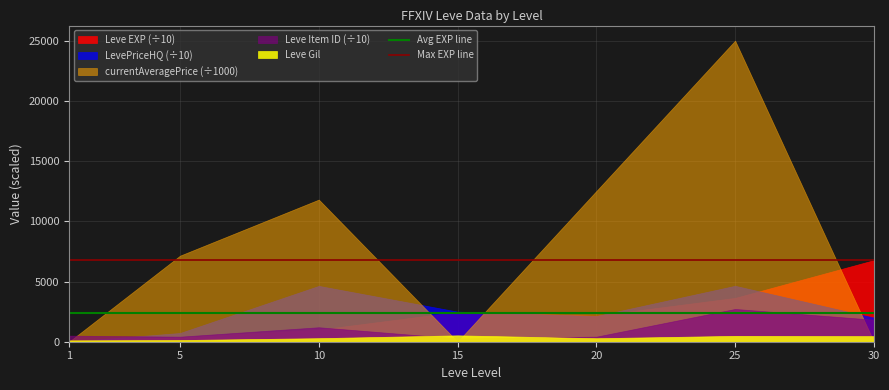

Which series has the largest range (max minus min)?

currentAveragePrice (÷1000)